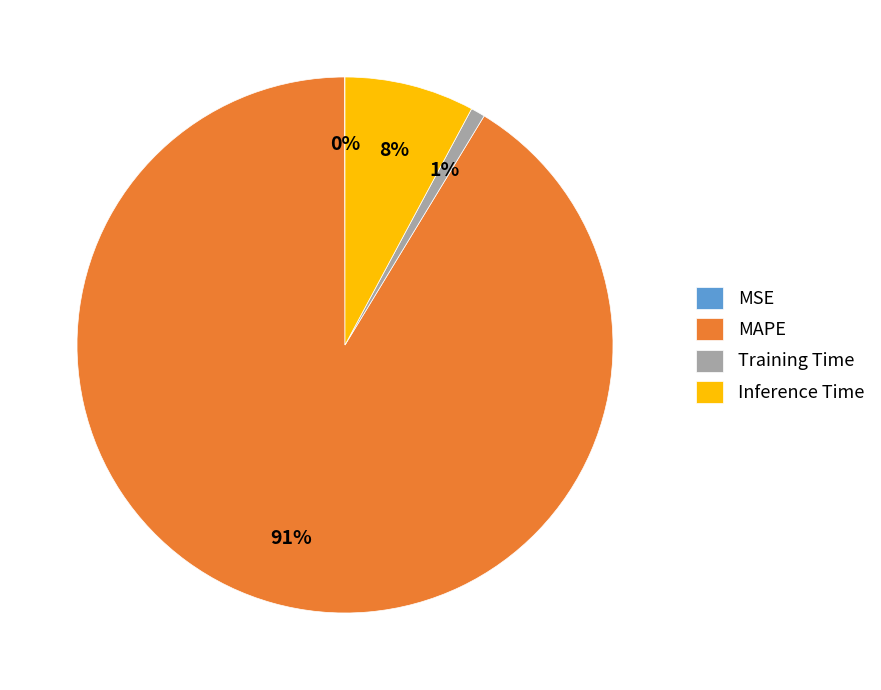

Does Training Time represent more than half of the total?

No